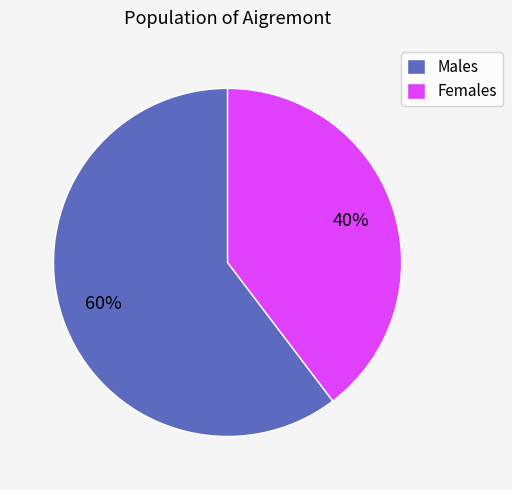

Is there any slice that represents more than half of the pie?

Yes